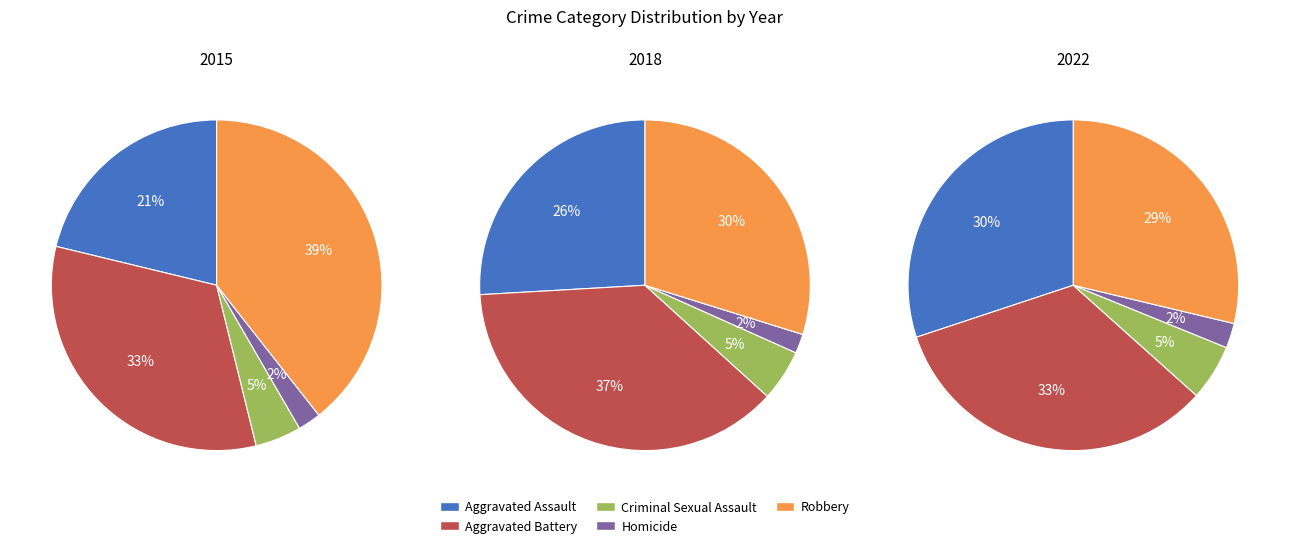

Is it true that Robbery is 30% of the pie?

True